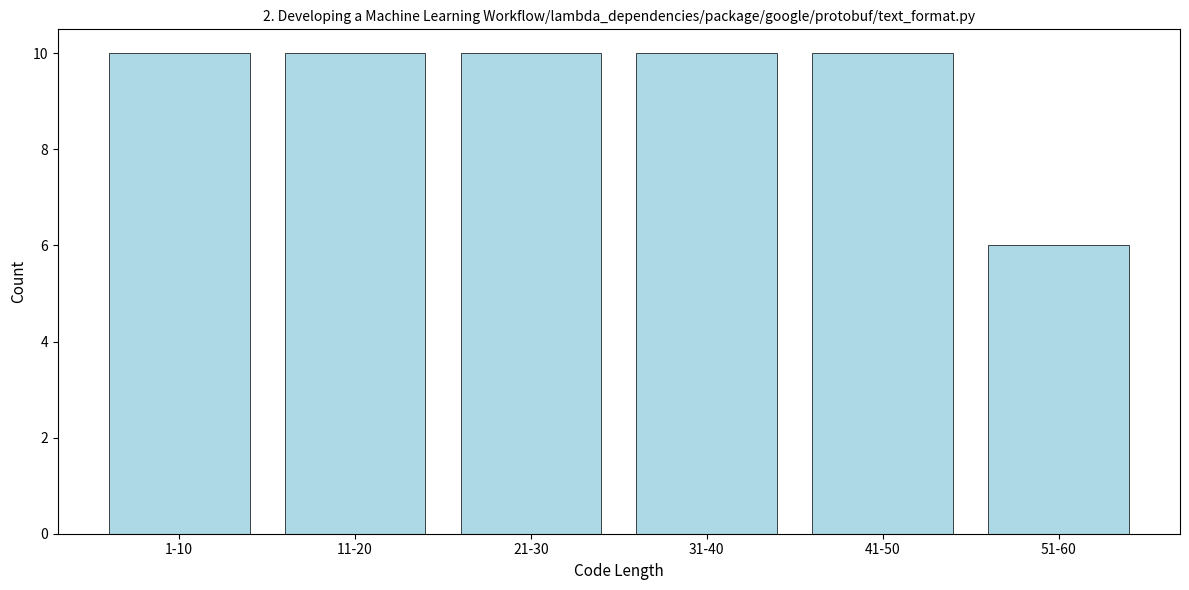

Reading right to left, list all the values displayed in this chart.

6	10	10	10	10	10